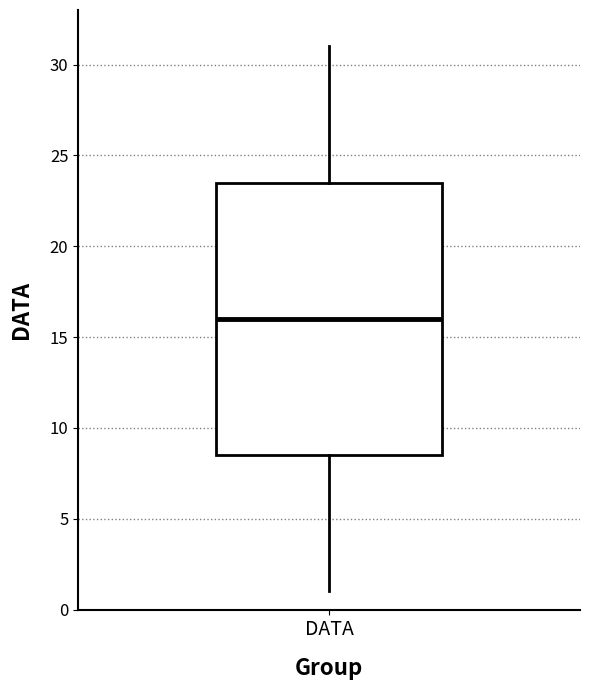

Read this box plot against the y-axis: the position of the median line, the range covered by the box, and the ends of both whiskers. The values are not printed on the chart, so give them approximately, as read against the axis.

median 16.0, box 8.5 to 23.5, whiskers 1.0 to 31.0